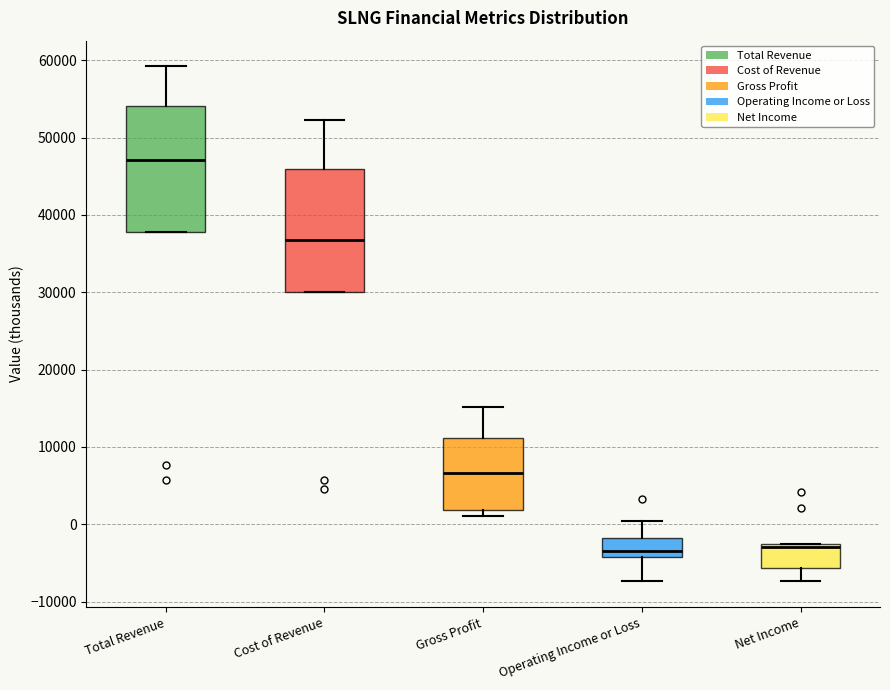

Reading left to right, transcribe this box plot: for each box, give where its median line is, the range the box spans, and where its two whiskers end, as read against the y-axis. The values are not printed on the chart, so give them approximately, as read against the axis.

Total Revenue: median 47000, box 38000 to 54000, whiskers 38000 to 59000
Cost of Revenue: median 37000, box 30000 to 46000, whiskers 30000 to 52000
Gross Profit: median 7000, box 2000 to 11000, whiskers 1000 to 15000
Operating Income or Loss: median -3000, box -4000 to -2000, whiskers -7000 to 0
Net Income: median -3000, box -6000 to -3000, whiskers -7000 to -3000